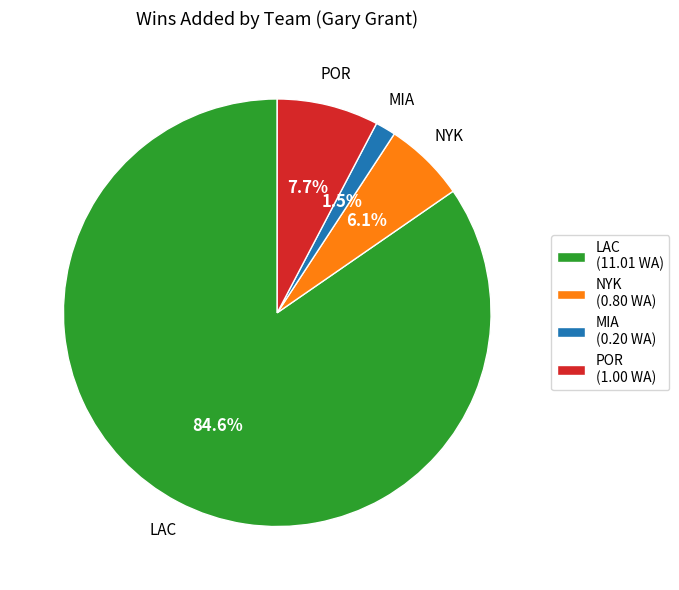

Which category has the biggest portion of the pie?

LAC